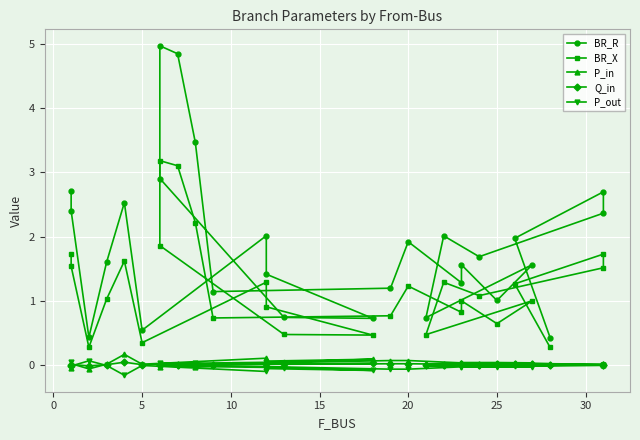

How many interior local peaks does the P_in series have?

8